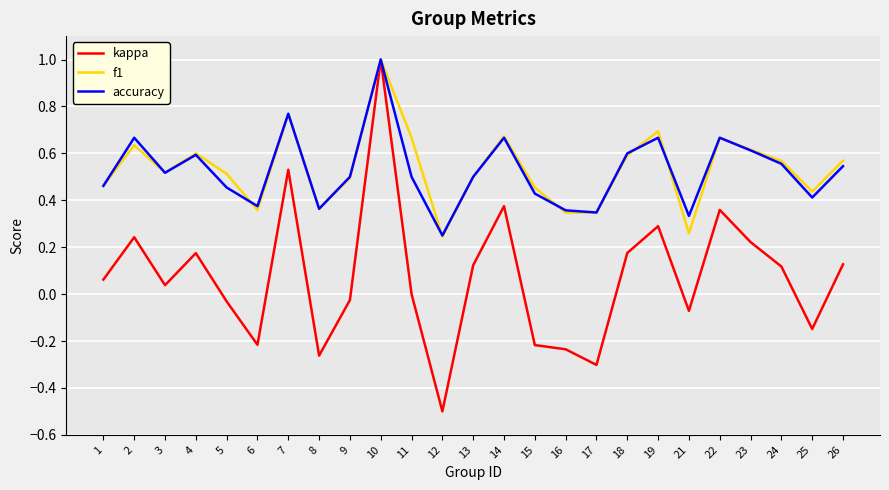

Where is the first local minimum for accuracy?

3